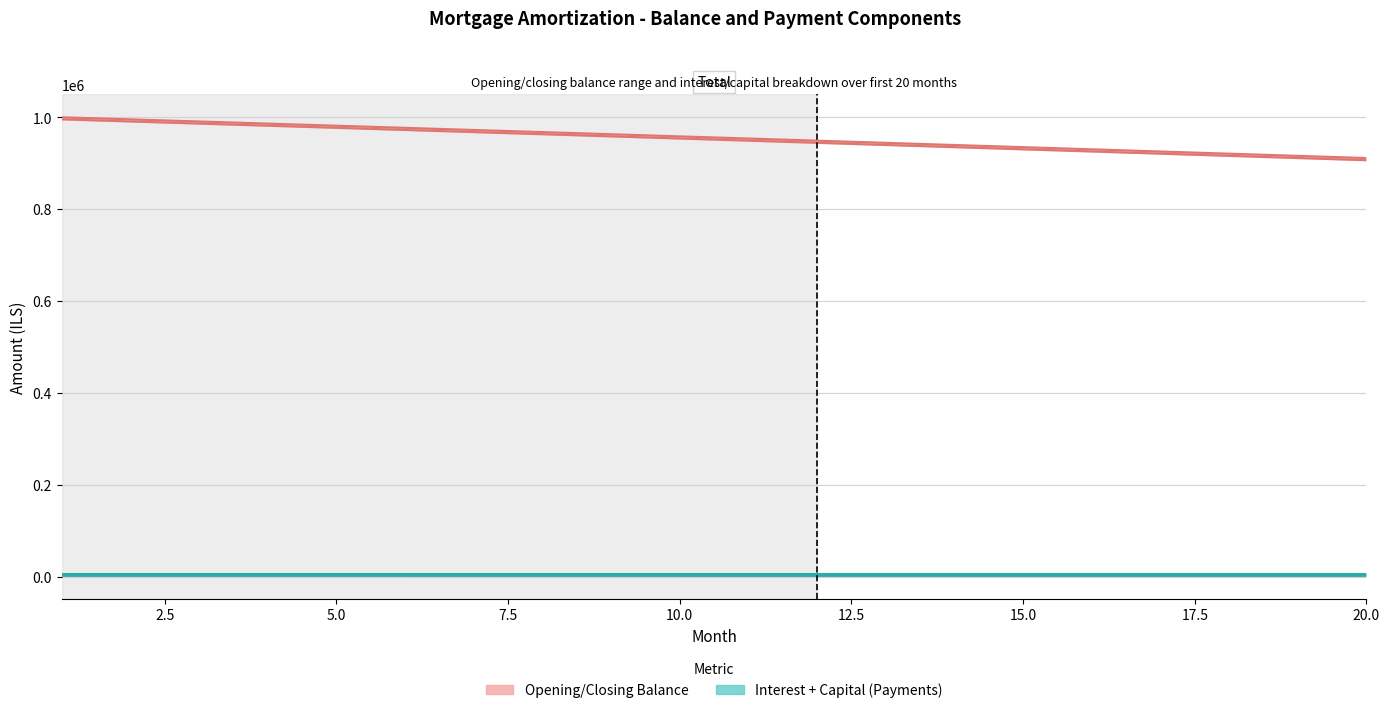

True or false: capital has a value of 2147.8 at 8.

False